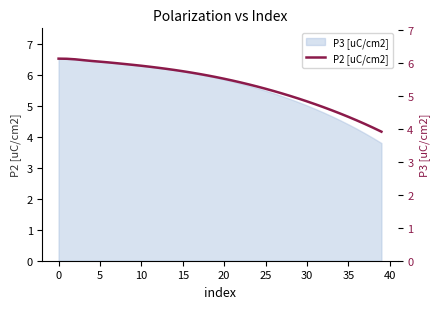

What is the sum of all values?

214.0